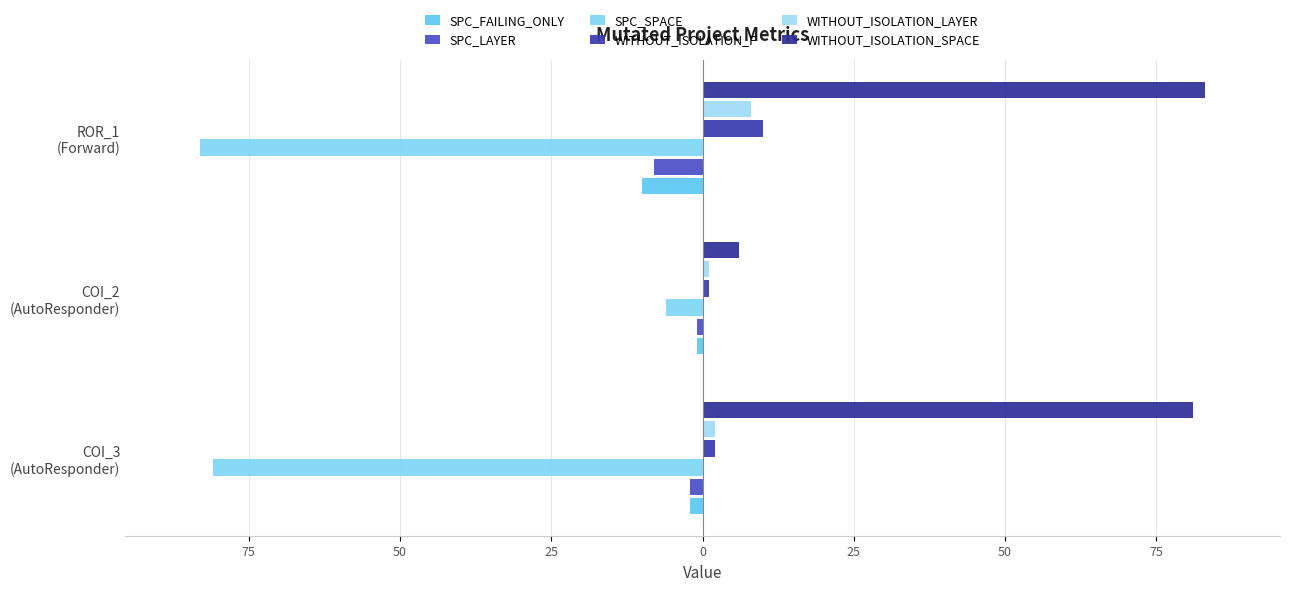

Reading left to right, transcribe all the data shown in this chart.

SPC_FAILING_ONLY: -2	-1	-10
SPC_LAYER: -2	-1	-8
SPC_SPACE: -81	-6	-83
WITHOUT_ISOLATION_F: 2	1	10
WITHOUT_ISOLATION_LAYER: 2	1	8
WITHOUT_ISOLATION_SPACE: 81	6	83